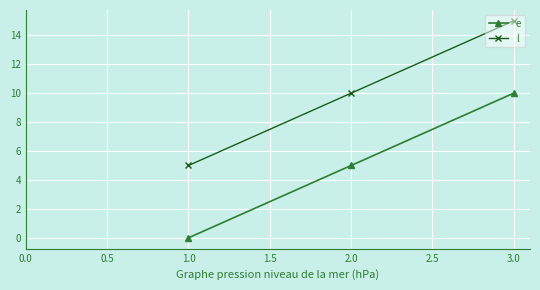

What is the sum of the l values at 2.0 and 1.0?

15